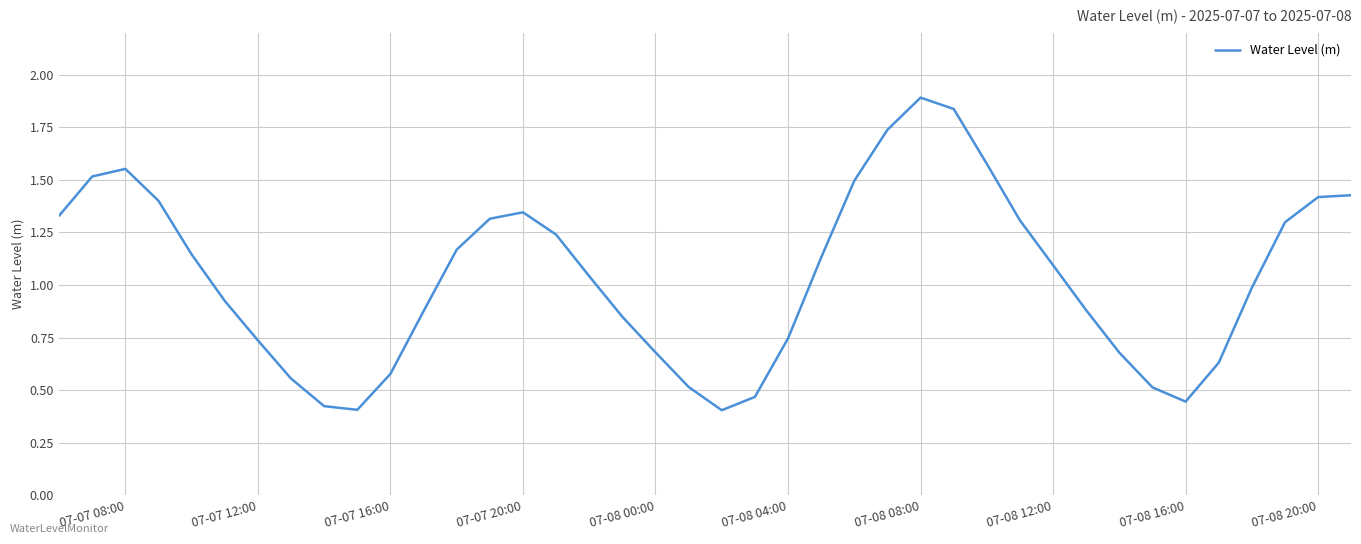

What is the maximum value shown in the chart?

1.9